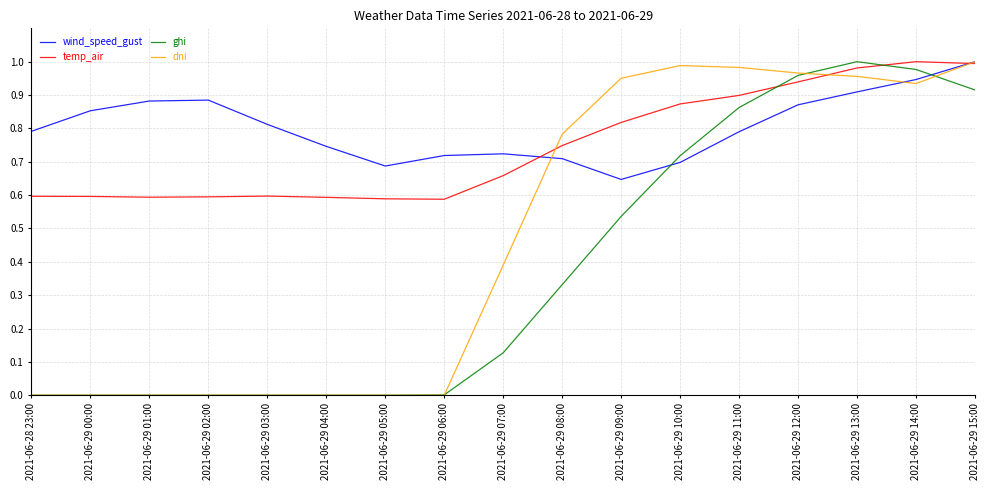

Where do temp_air and dni first cross each other?

2021-06-29 07:00 and 2021-06-29 08:00